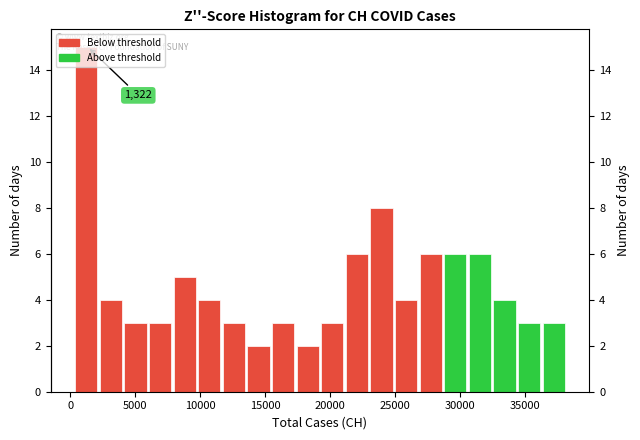

Around what value on the x-axis is the tallest bar? Give the approximate position of its centre, as read against the axis.

1000